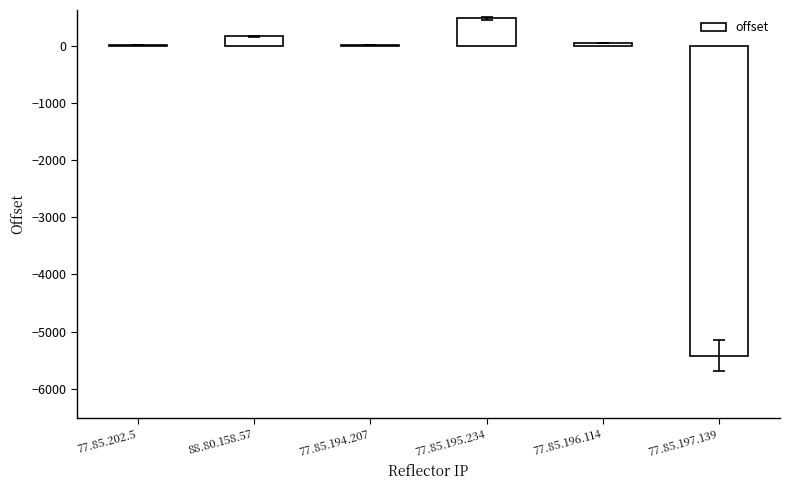

What is the difference between the values at 77.85.194.207 and 77.85.196.114?

36